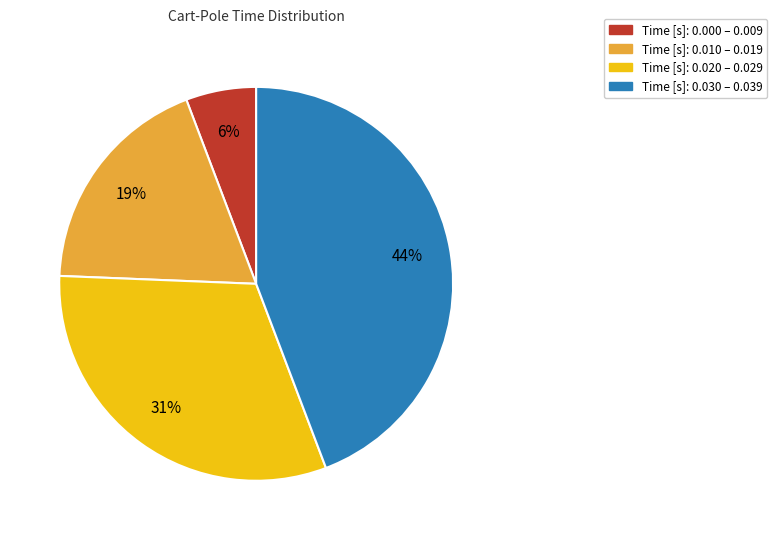

Is there any slice that represents more than half of the pie?

No